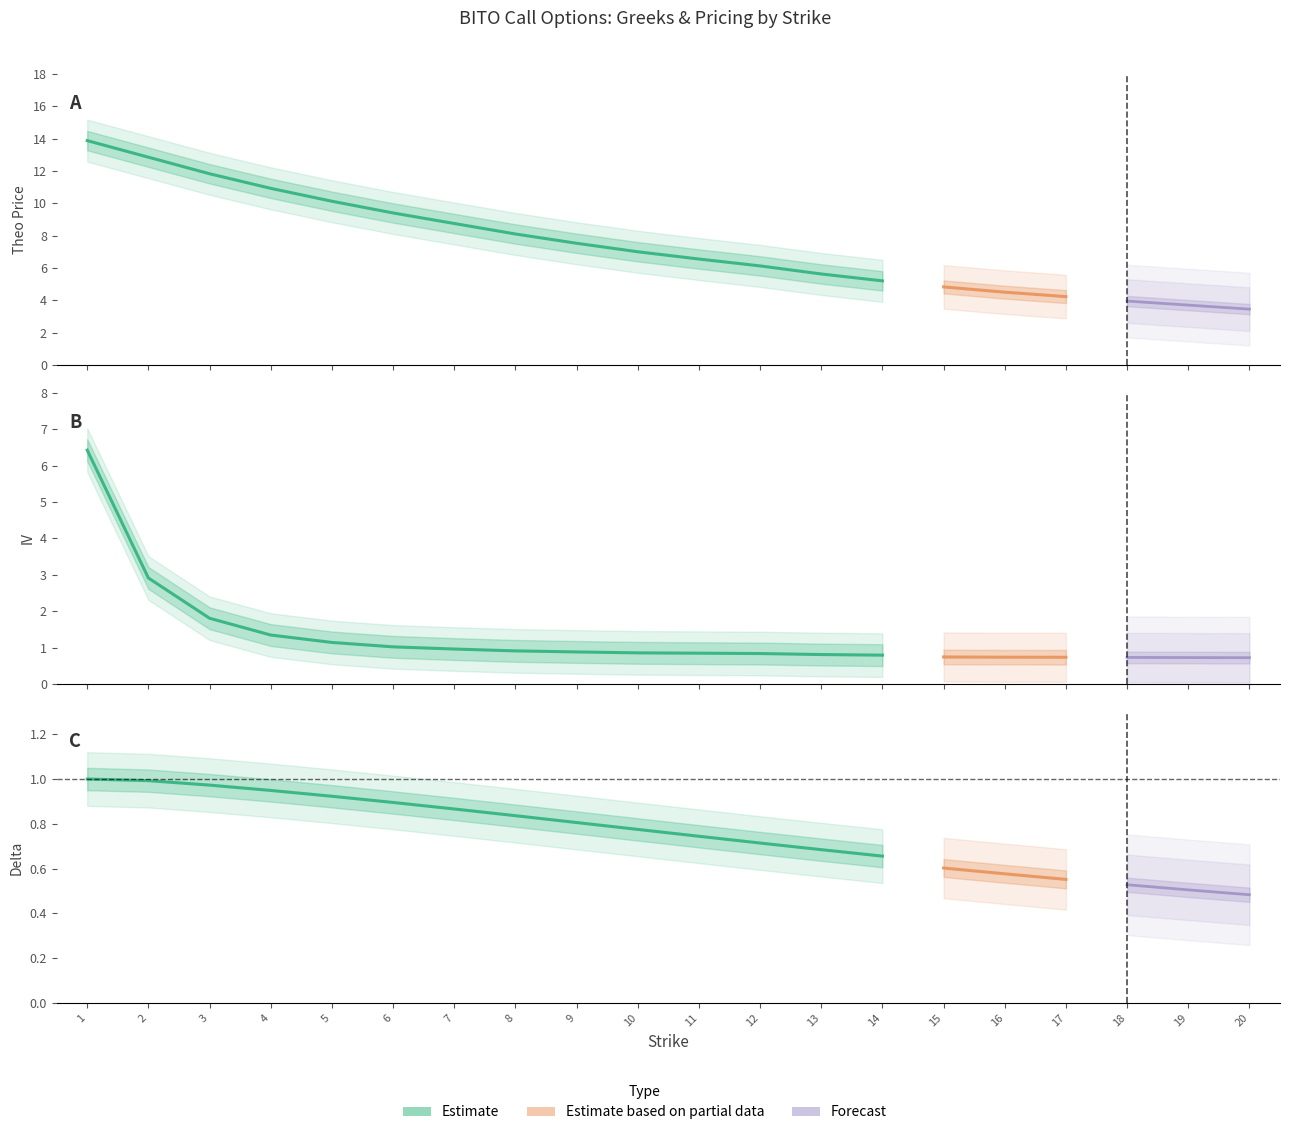

What is the value of the theo point at the 6th from the left?

9.4